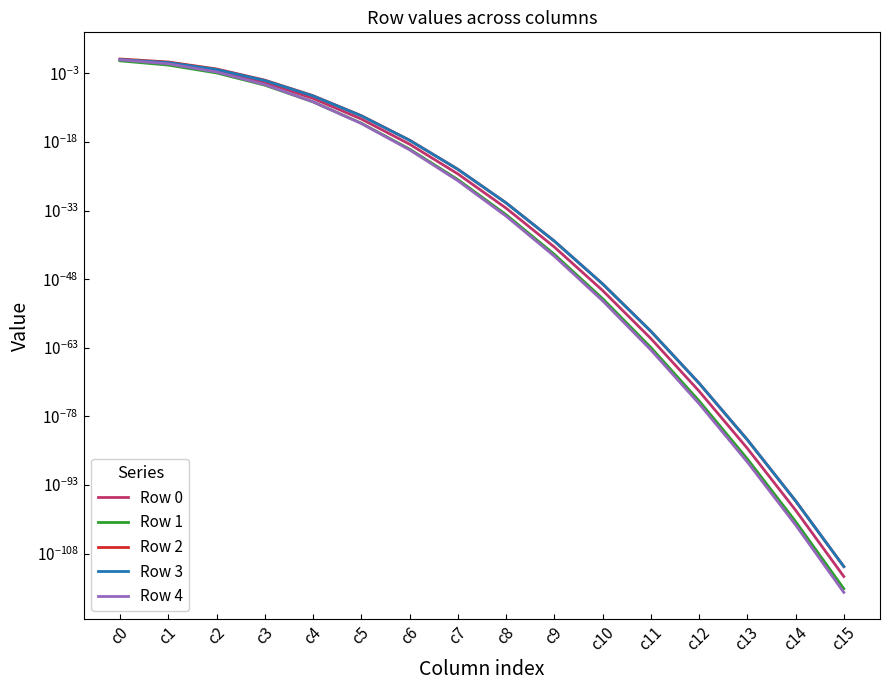

At which category is the sum across all series the highest?

c0